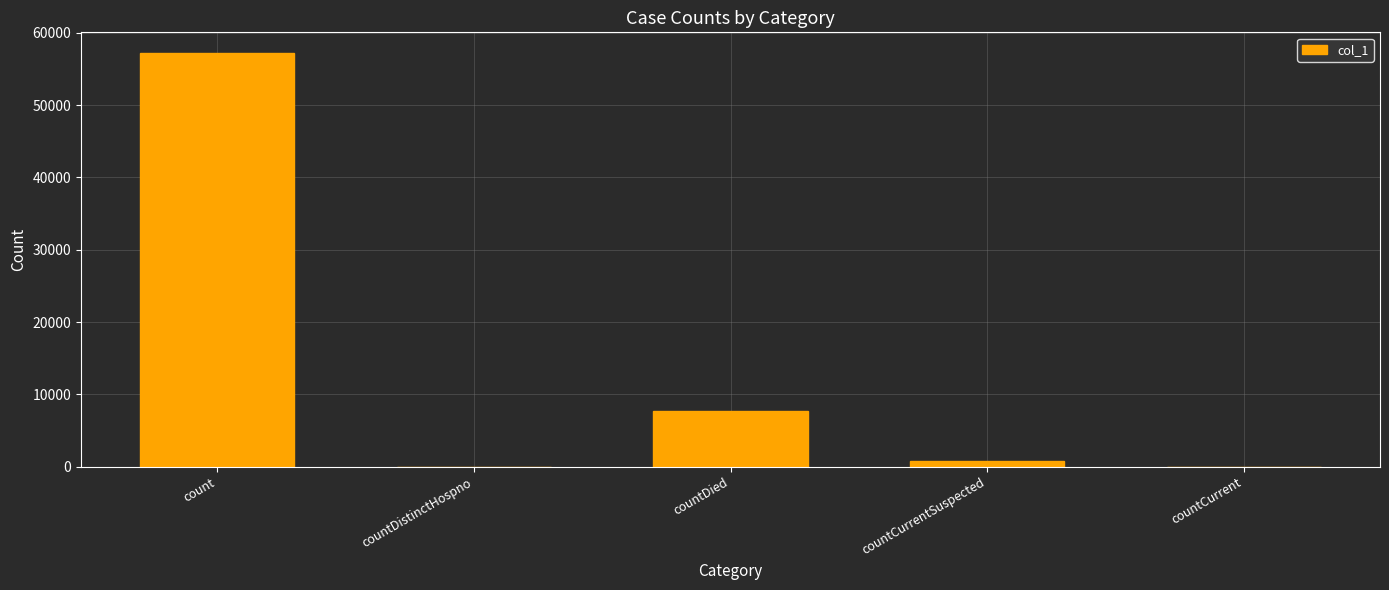

The chart shows a value of 7705 at countDied. True or false?

True